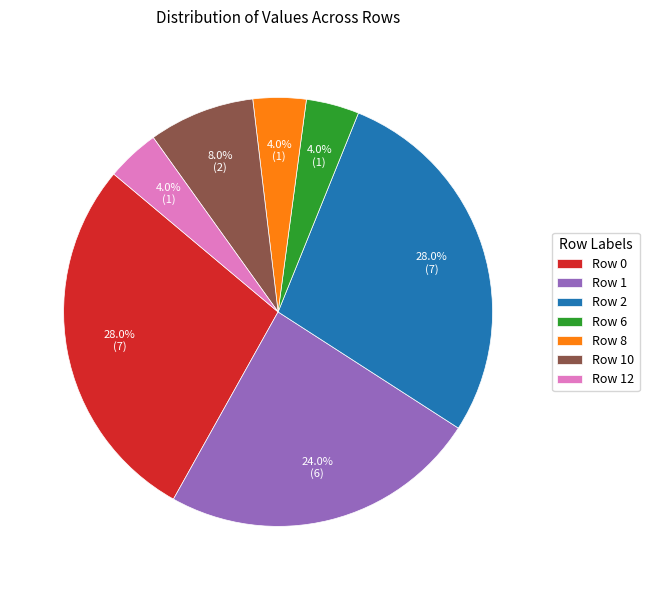

Count the number of slices in the pie.

7